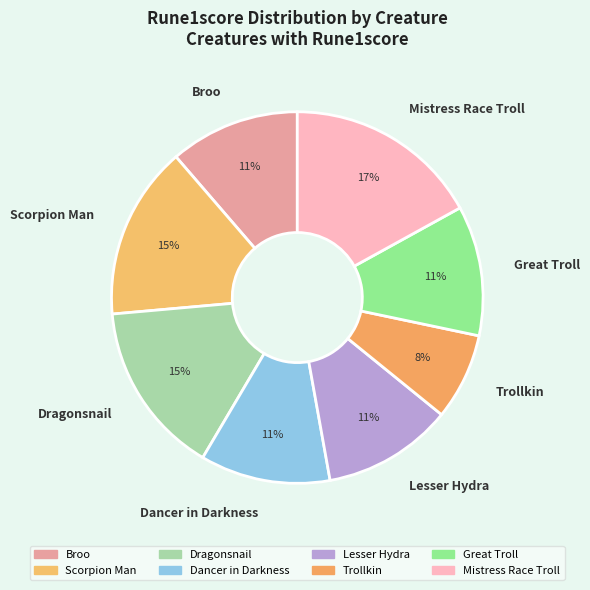

What is the largest slice in the pie chart?

Mistress Race Troll